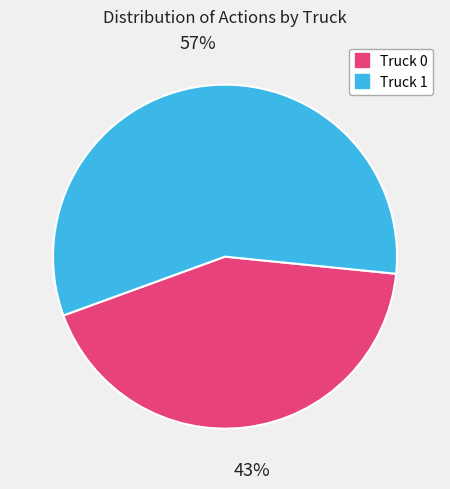

How many slices are in this pie chart?

2